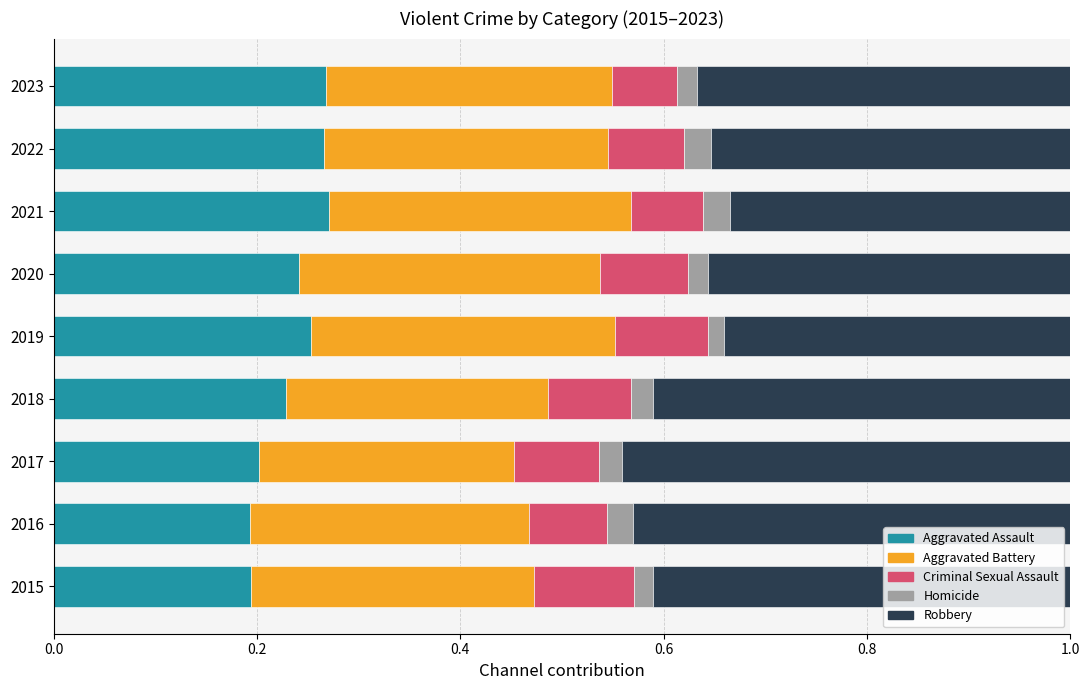

How many Aggravated Assault values are between 0 and 1?

9